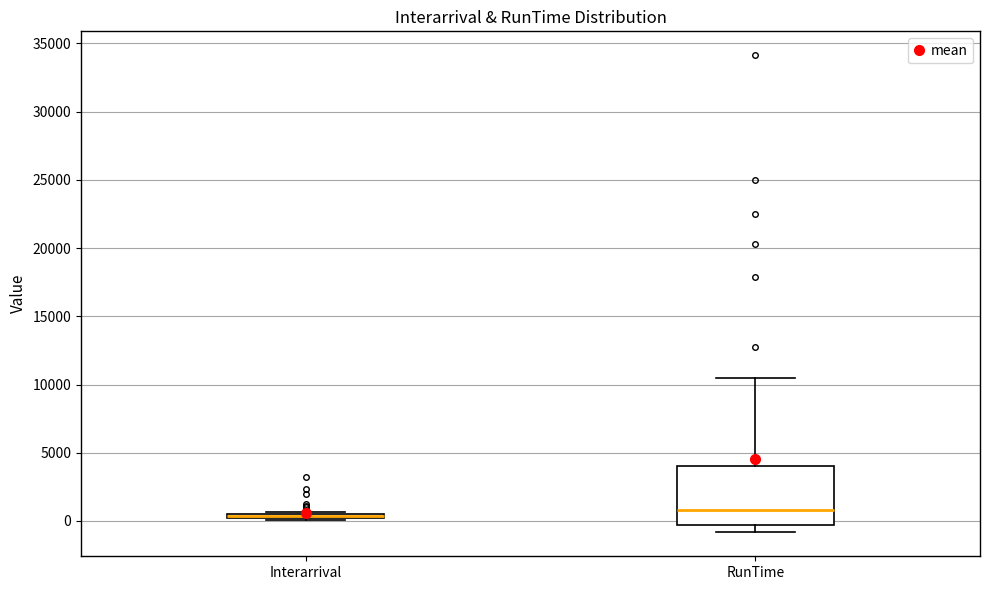

Comparing the boxes themselves (not the whiskers), which one is the tallest?

RunTime